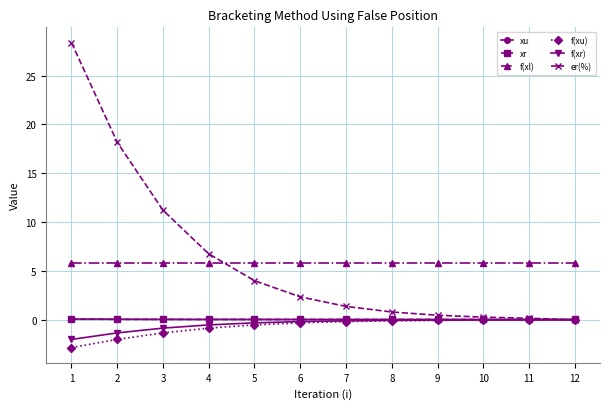

What is the spread (max minus min) of values at 5?

6.3